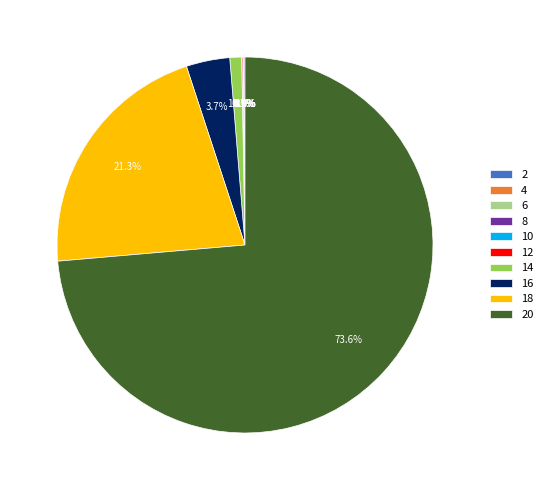

Does any single category account for the majority?

Yes